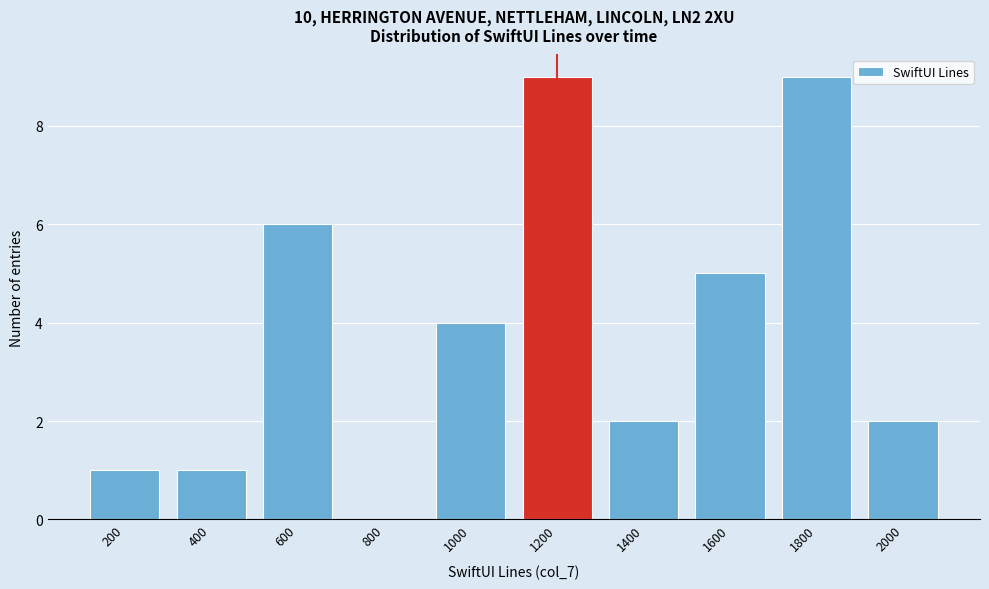

Reading right to left, list all the values displayed in this chart.

2000=2	1800=9	1600=5	1400=2	1200=9	1000=4	800=0	600=6	400=1	200=1